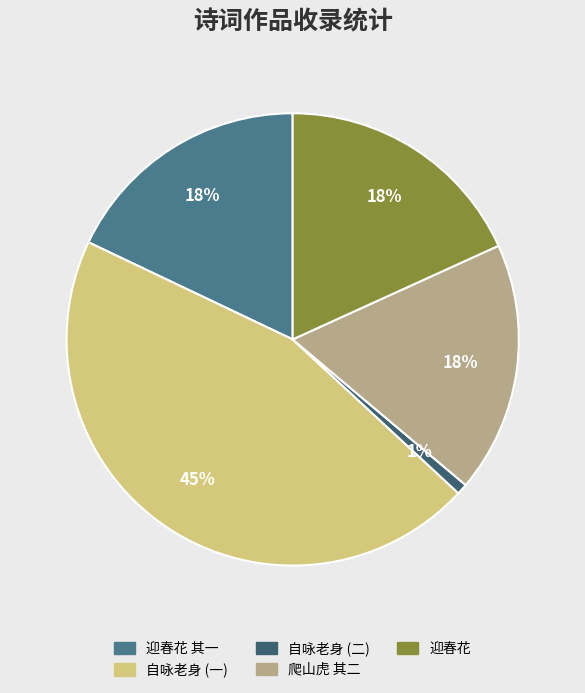

Is there any slice that represents more than half of the pie?

No